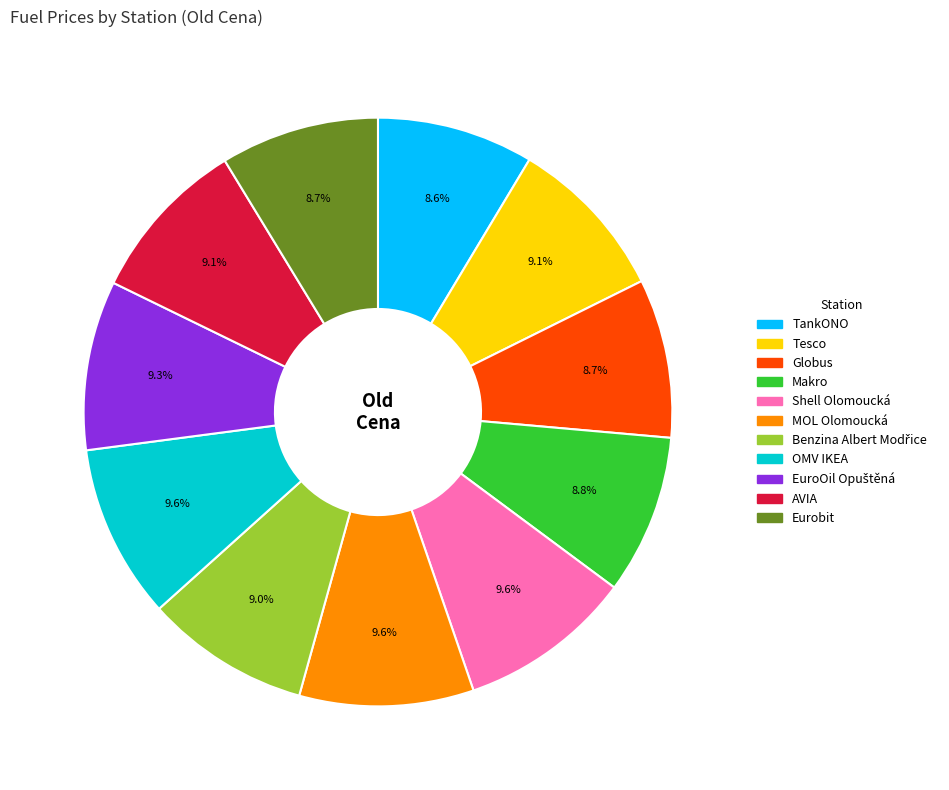

What portion of the pie excludes Makro?

91.2%